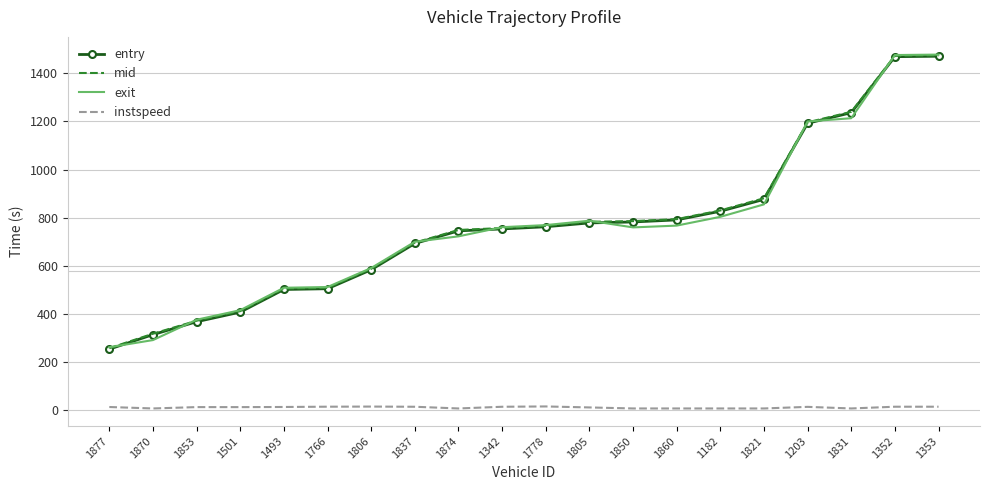

What is the greatest value displayed?

1478.6